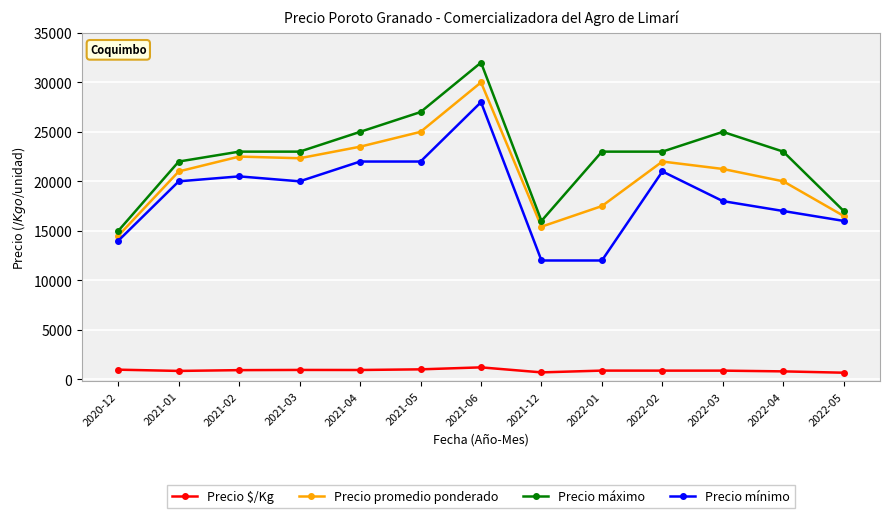

What is the difference between the highest and lowest values at 2021-03?

22060